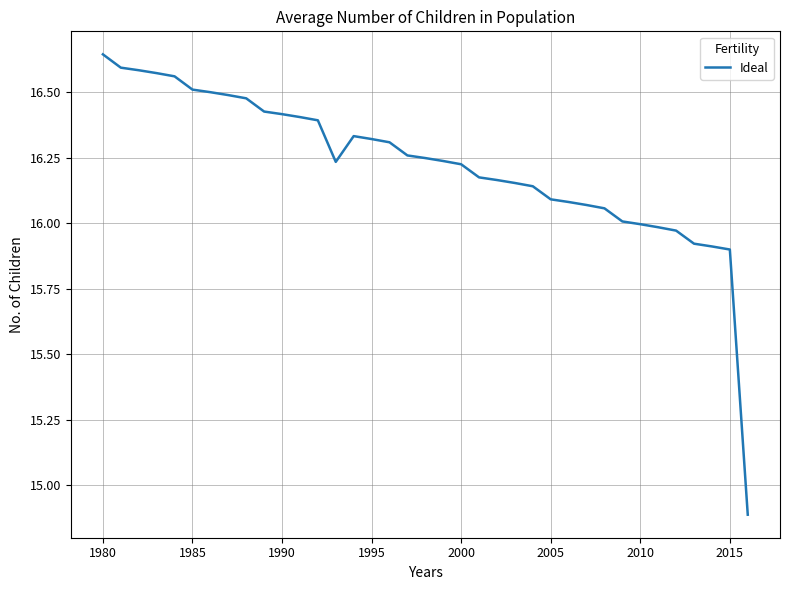

What is the difference between the maximum and minimum values?

1.8